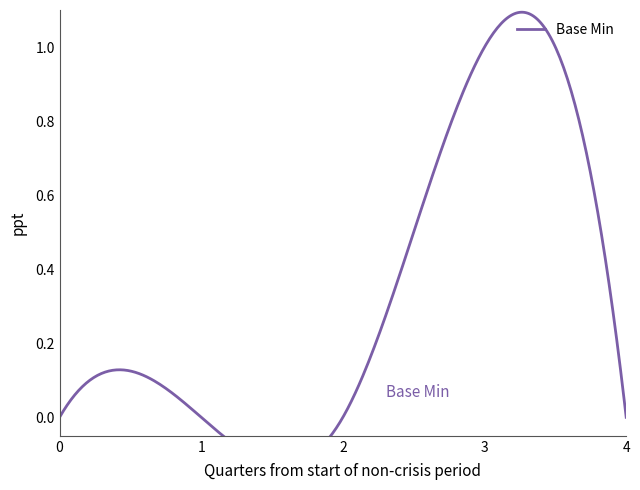

The chart shows a value of 0 at Extension.extension. True or false?

False